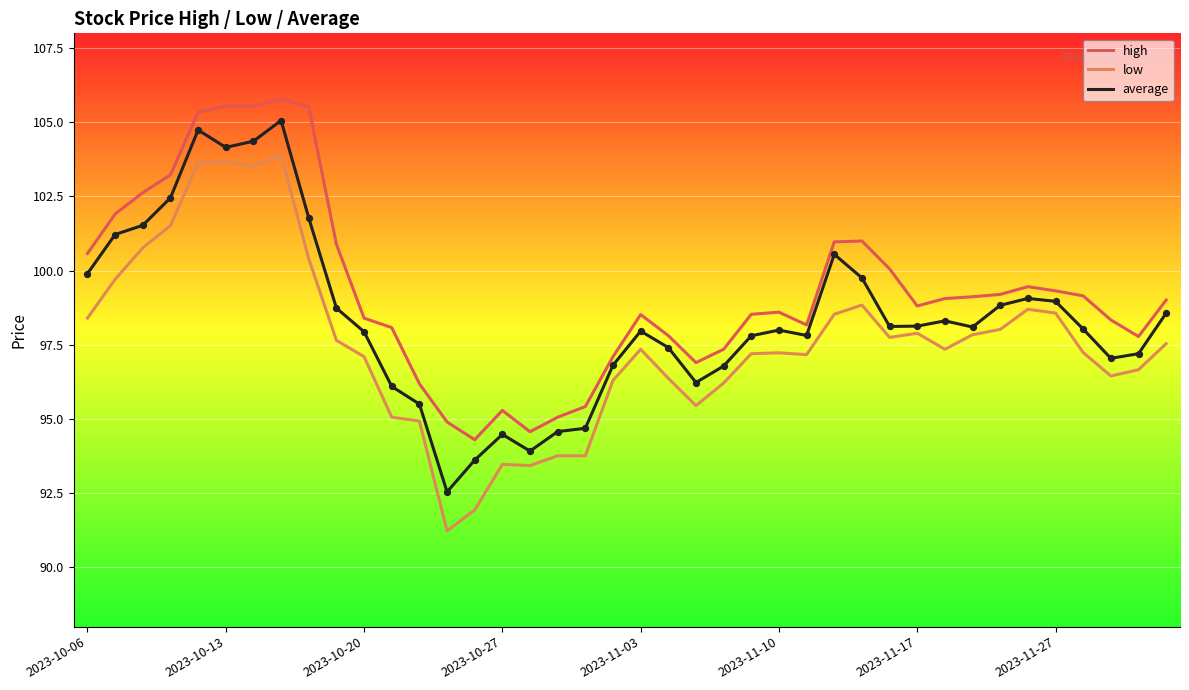

True or false: high and low intersect in this chart.

False